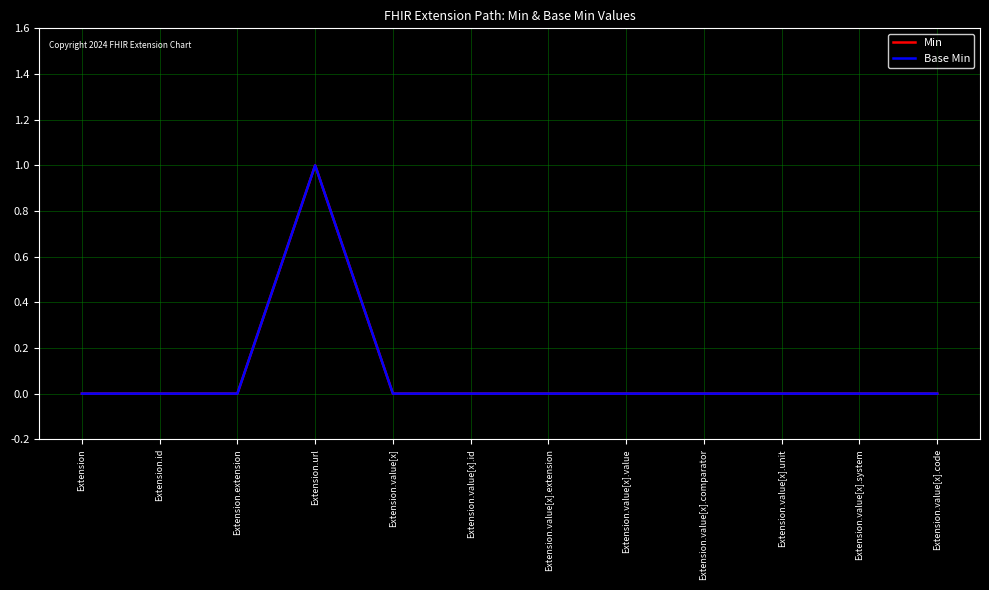

Is this an area chart (filled region under the line)?

No